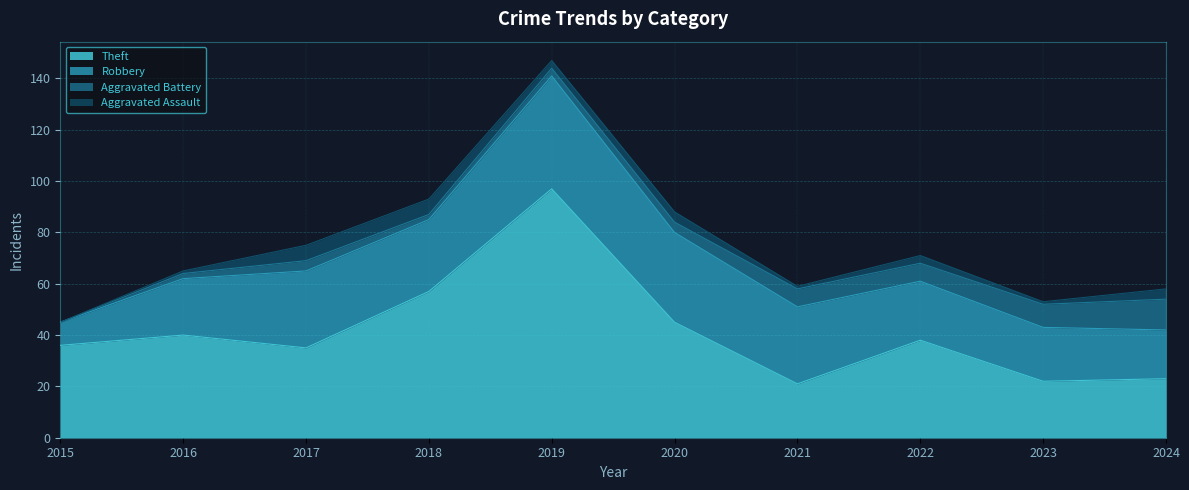

True or false: Theft and Aggravated Assault cross at least once.

False